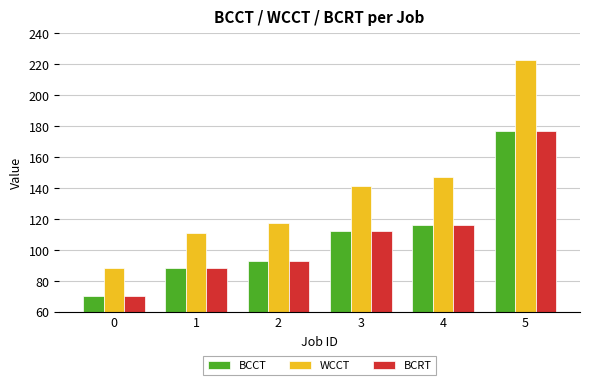

How many values in the WCCT series are below 141?

3